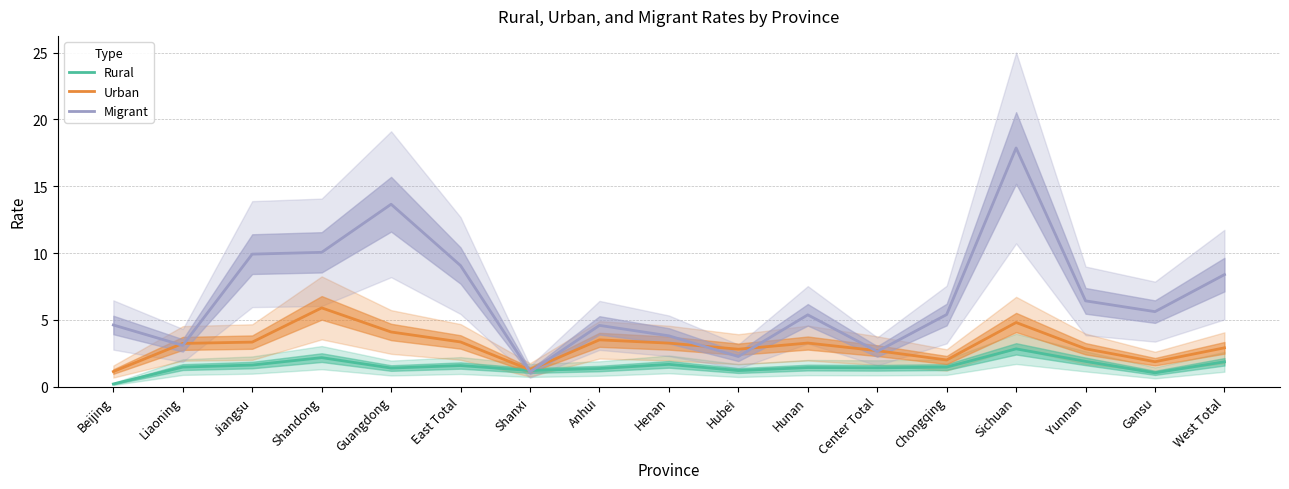

List the labels in order of Rural value, smallest first.

Beijing, Gansu, Hubei, Shanxi, Anhui, Guangdong, Center Total, Hunan, Chongqing, Liaoning, East Total, Jiangsu, Henan, West Total, Yunnan, Shandong, Sichuan